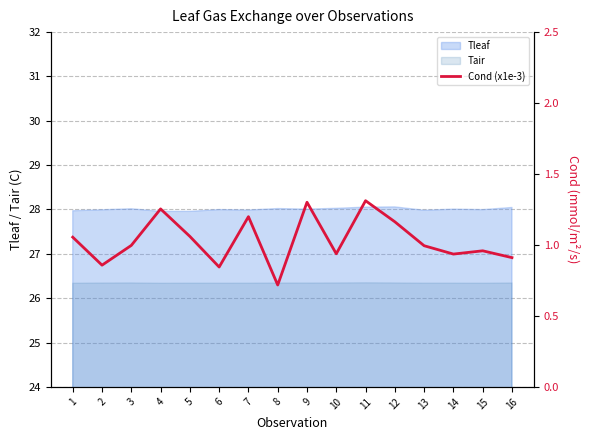

How many lines are shown in the chart?

1